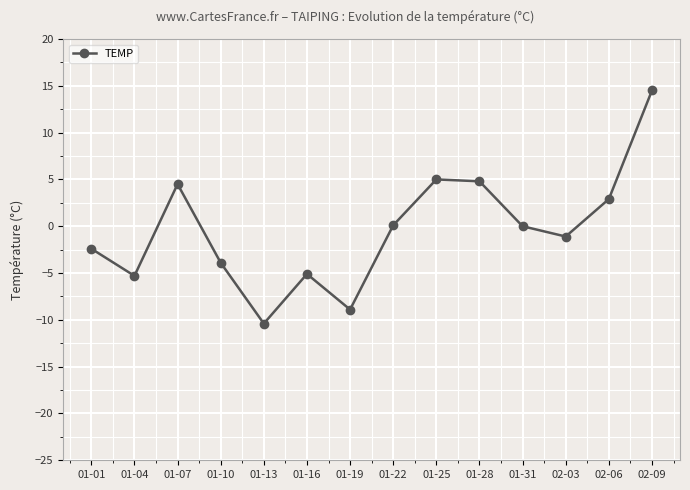

Where is the data nearest to the value 2?

02-06